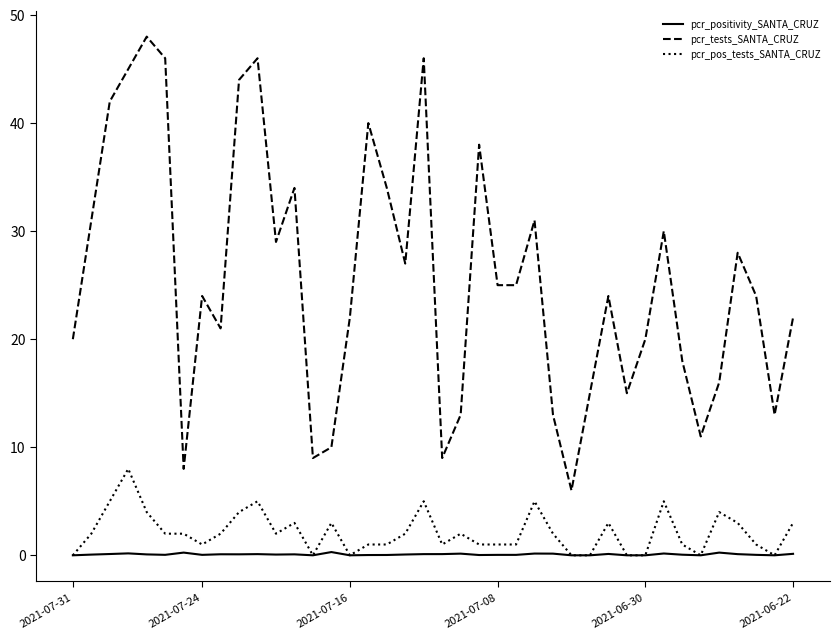

Which series has the largest total across all categories?

pcr_tests_SANTA_CRUZ